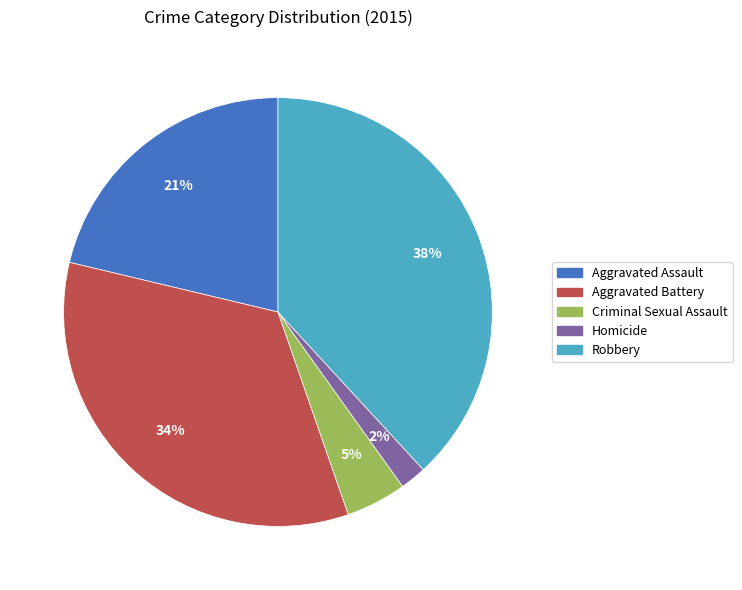

Approximately how many times larger is the value at Aggravated Battery compared to Aggravated Assault?

1.6